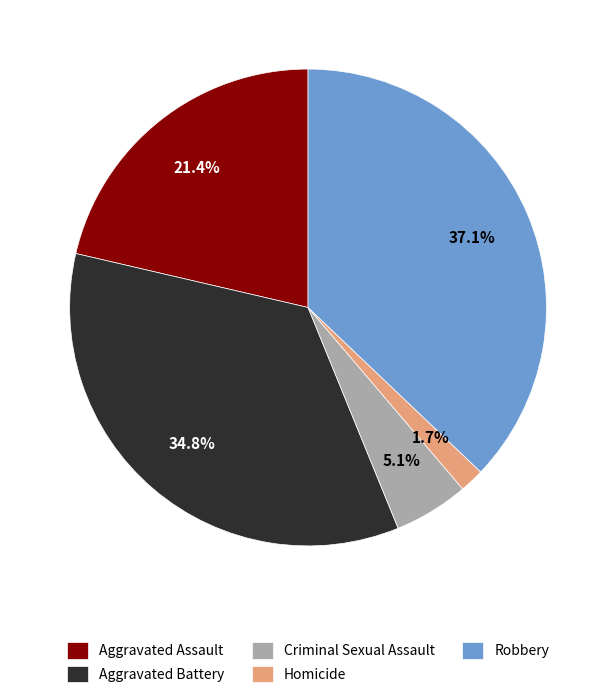

To the nearest percent, what portion does Aggravated Battery represent?

35%